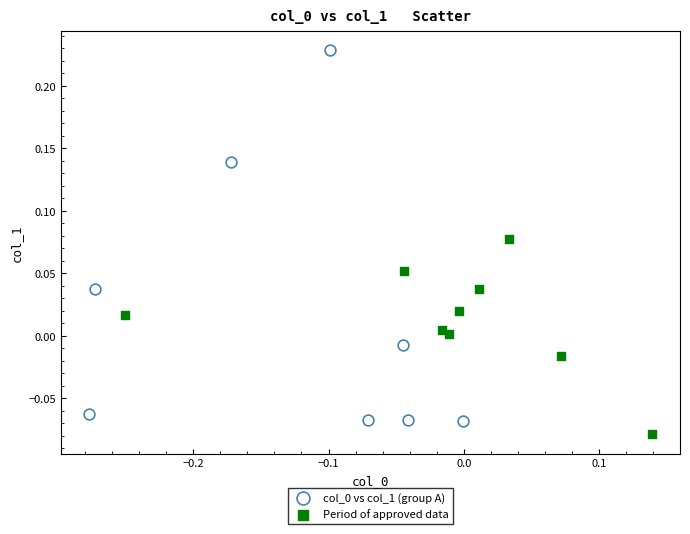

Which series reaches the minimum Y coordinate?

Period of approved data